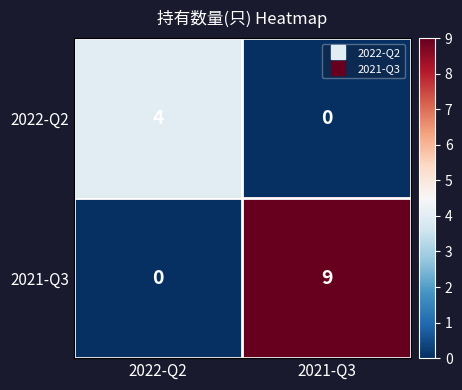

What is the difference between the maximum and minimum values in the 2022-Q2 series?

4